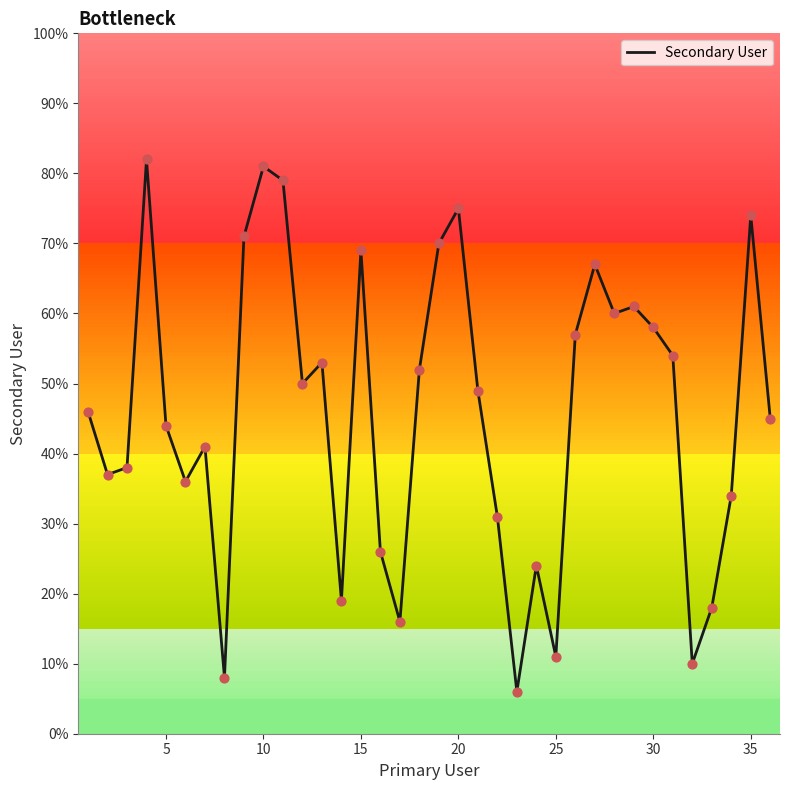

What is the difference between the maximum and minimum values?

76